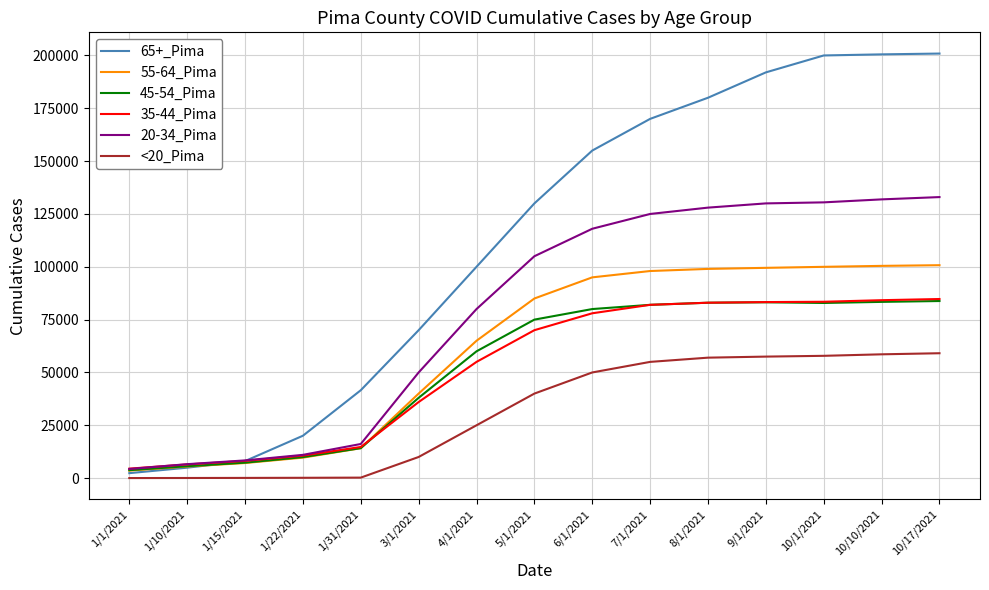

Which series has the widest spread of values?

65+_Pima